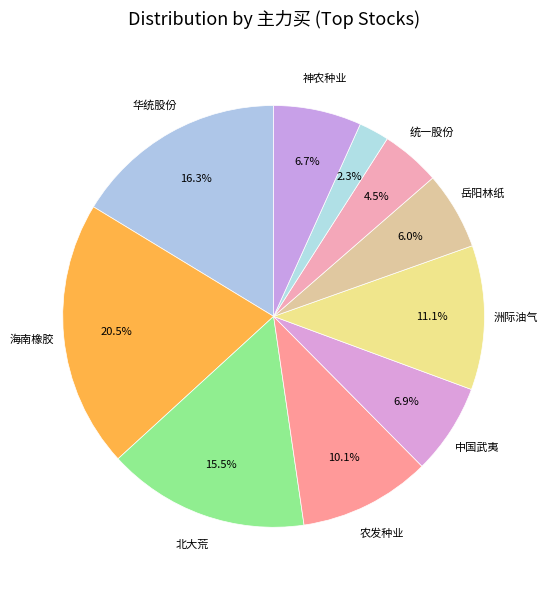

Count the number of slices in the pie.

10